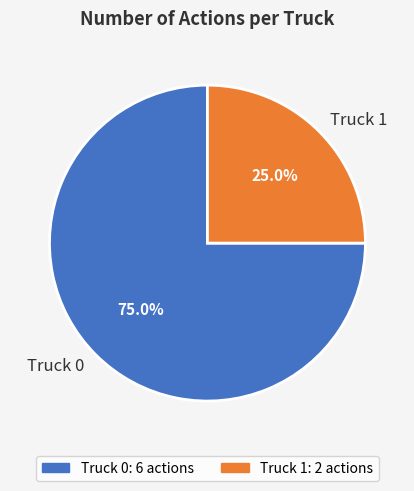

Which category has the biggest portion of the pie?

Truck 0